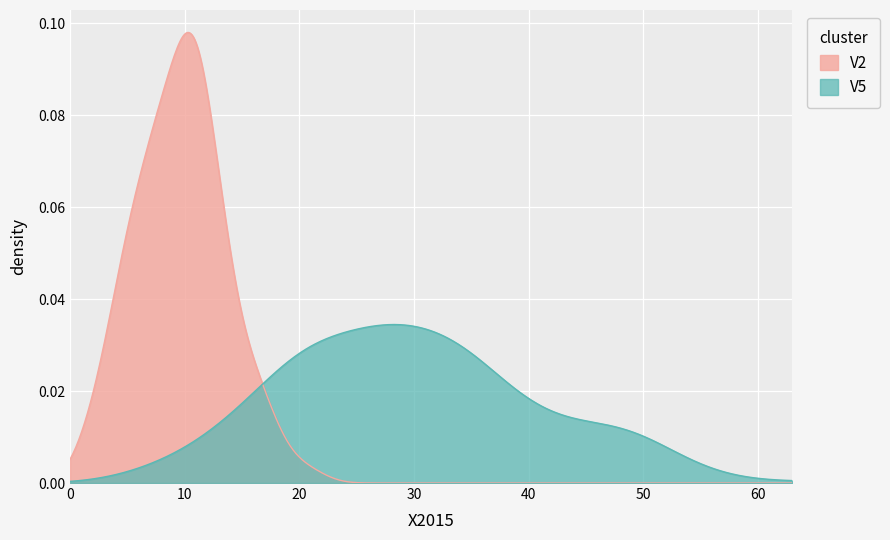

Which series has the widest spread of values?

V2